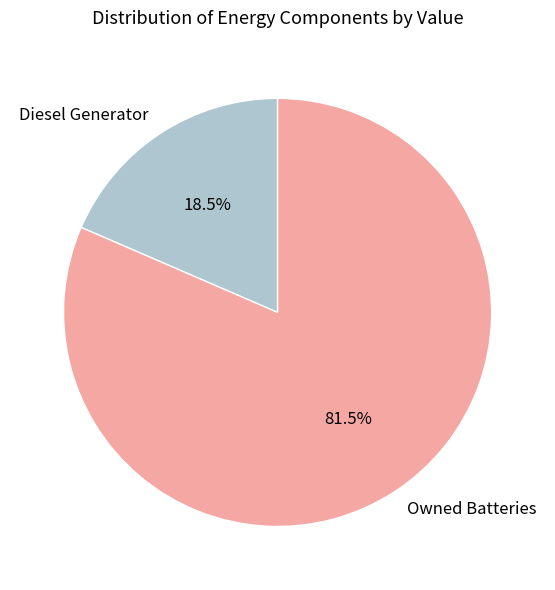

Is there a majority slice in this chart?

Yes